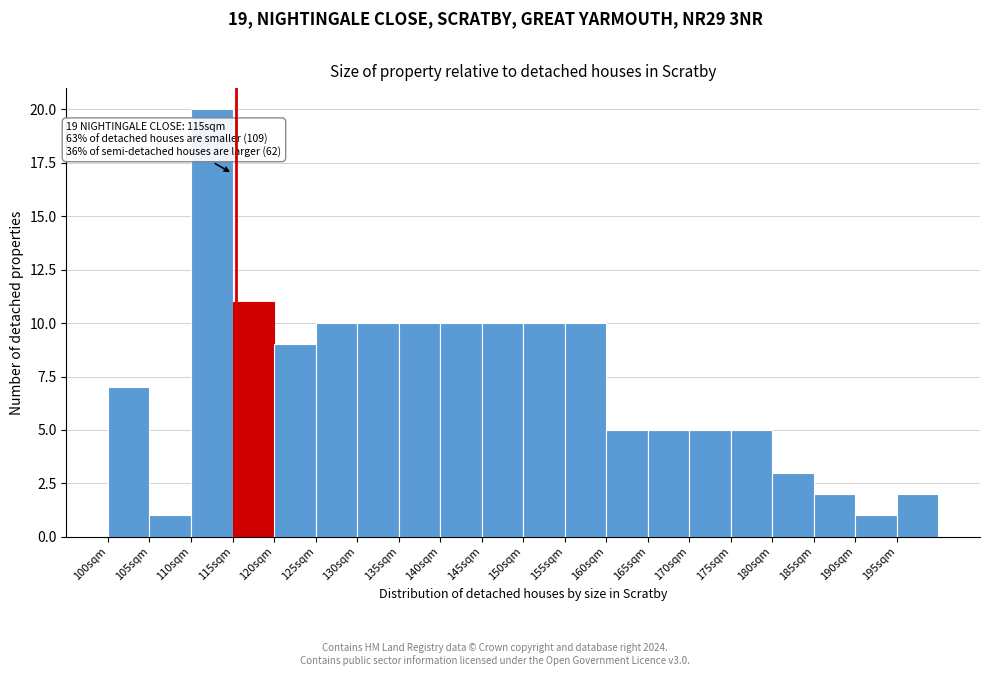

Reading left to right, what are all the values shown in this chart?

100sqm=7	105sqm=1	110sqm=20	115sqm=11	120sqm=9	125sqm=10	130sqm=10	135sqm=10	140sqm=10	145sqm=10	150sqm=10	155sqm=10	160sqm=5	165sqm=5	170sqm=5	175sqm=5	180sqm=3	185sqm=2	190sqm=1	195sqm=2